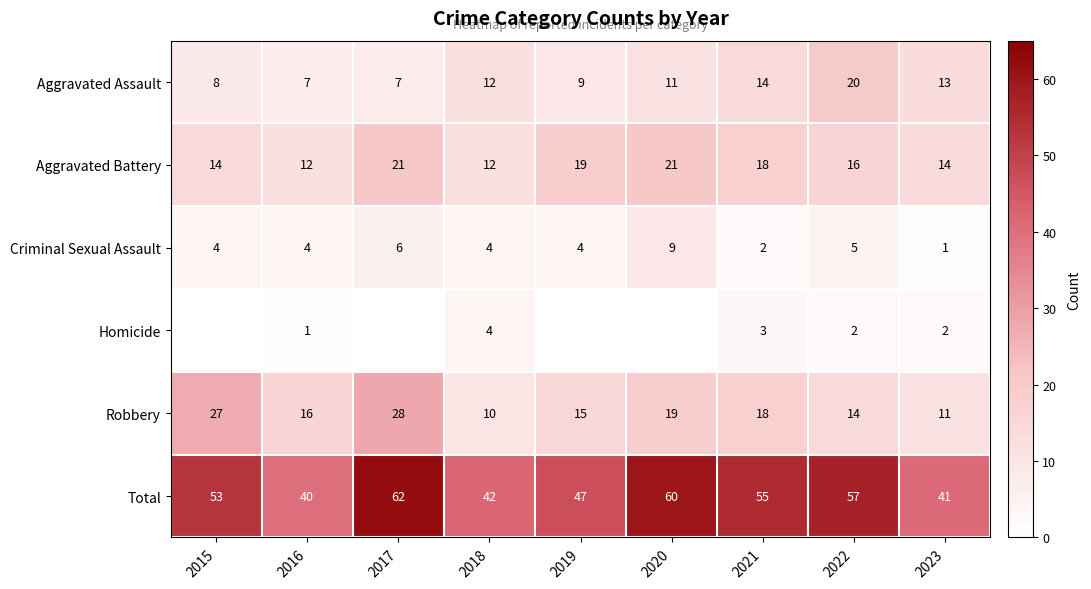

What is the highest value of the Robbery series?

28